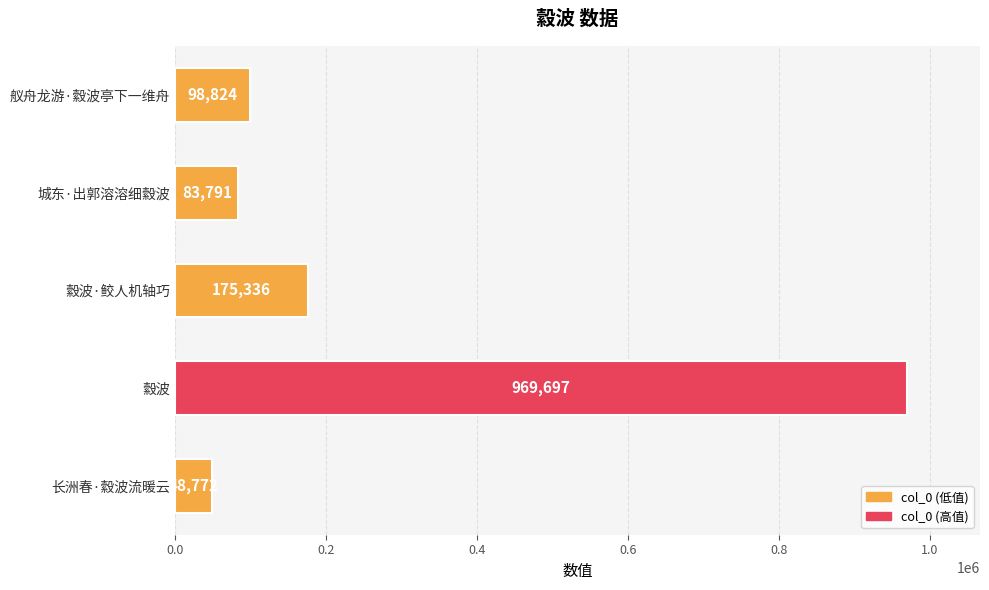

Reading top to bottom, extract all data points from this chart.

舣舟龙游·縠波亭下一维舟=98824	城东·出郭溶溶细縠波=83791	縠波·鲛人机轴巧=175336	縠波=969697	长洲春·縠波流暖云=48772